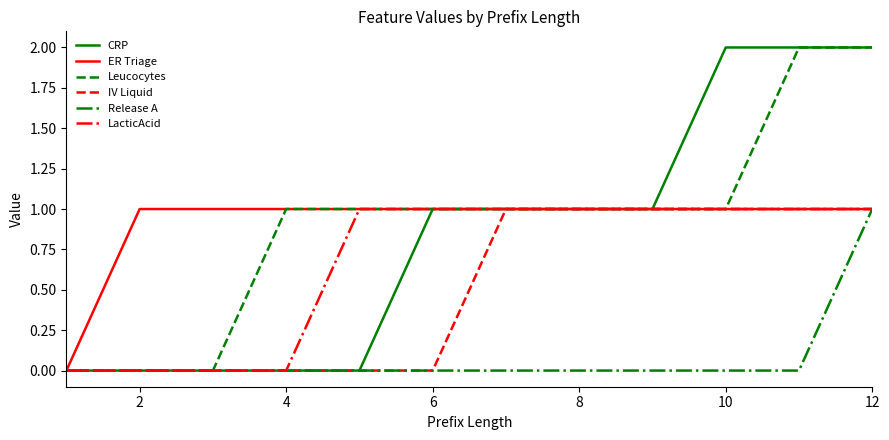

Which series has the largest total across all categories?

ER Triage